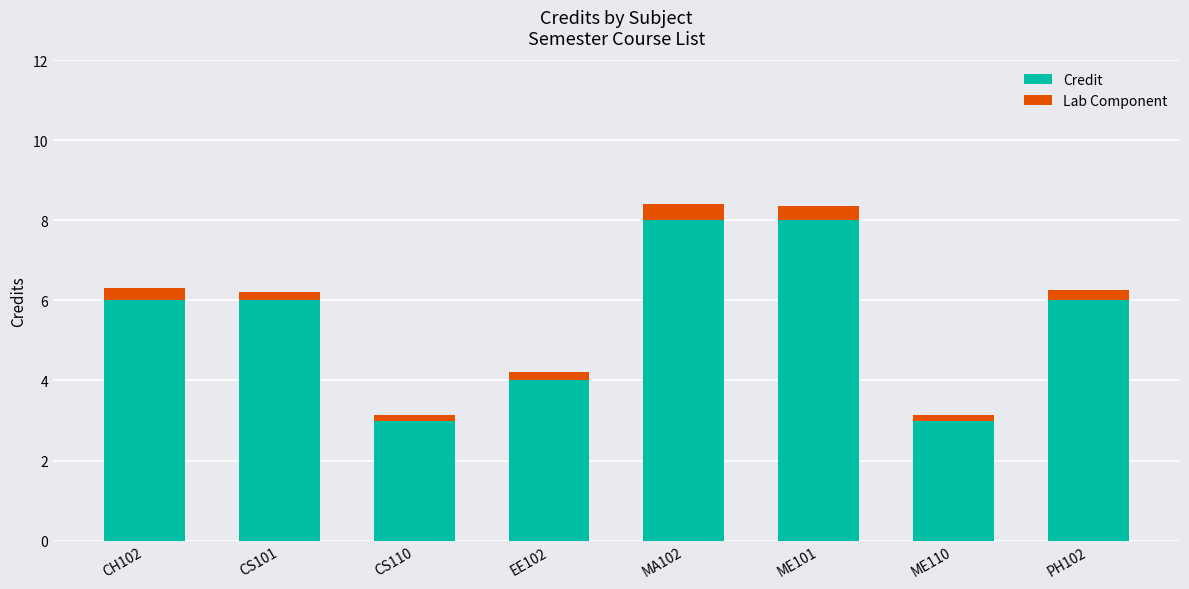

What is the maximum value for Credit?

8.0